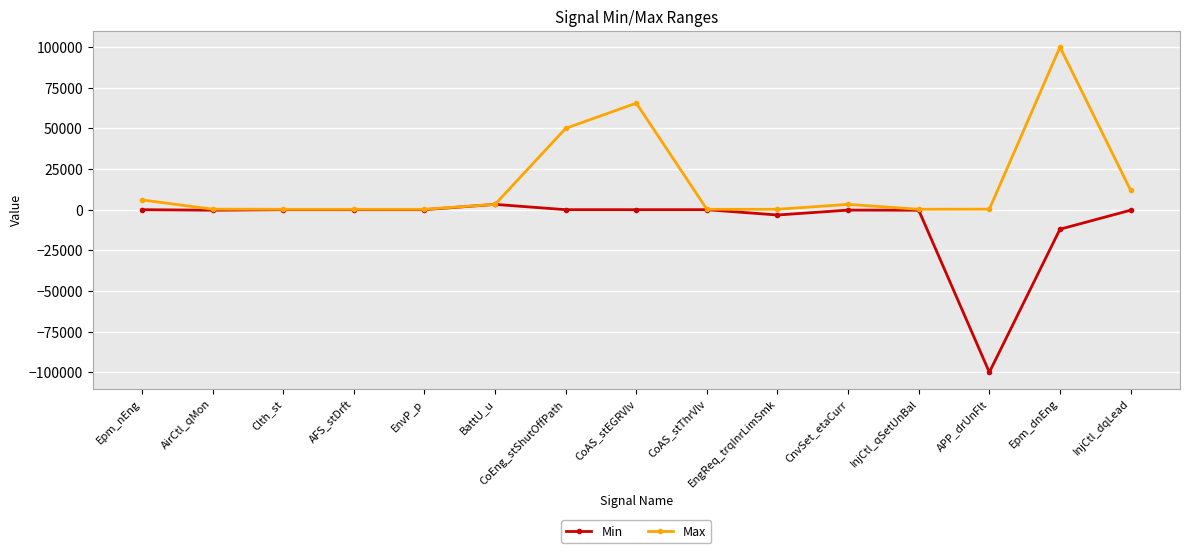

How many series are shown in this chart?

2